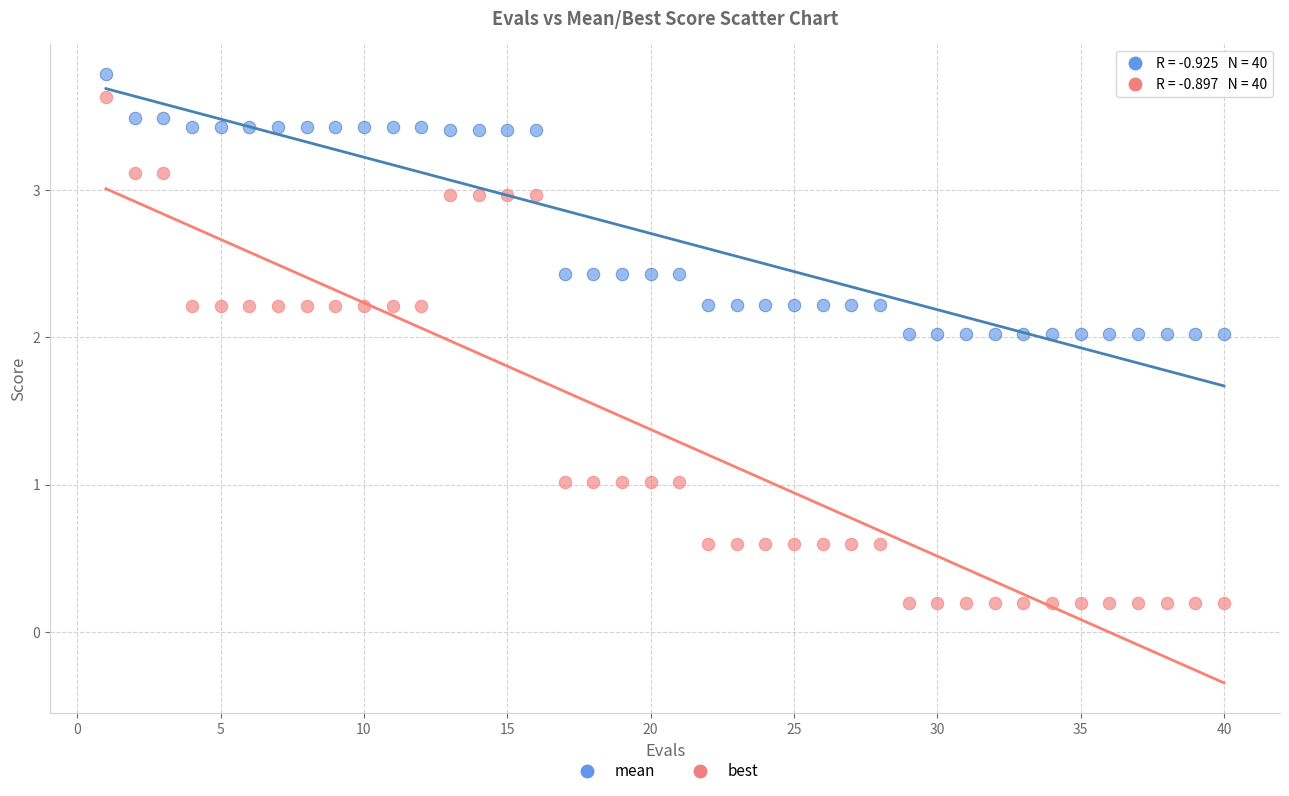

Across all data points, what is the range of X values (max minus min)?

39.0